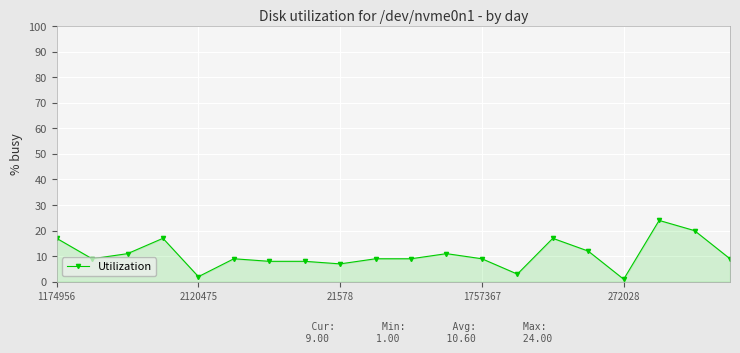

What is the value of the 18th point from the left?

24